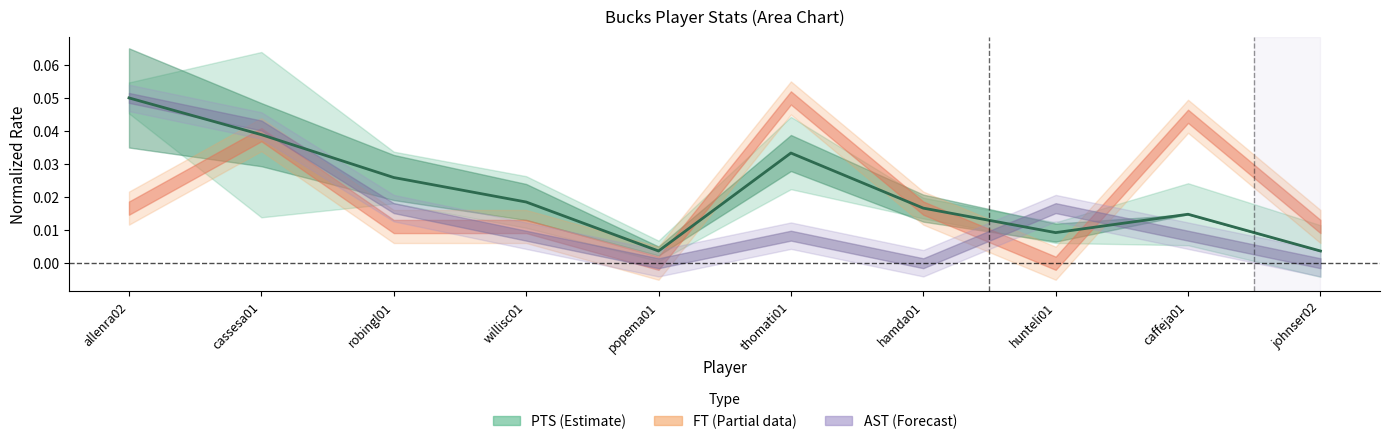

List the labels in order of value, smallest first.

popema01, johnser02, hunteli01, caffeja01, hamda01, willisc01, robingl01, thomati01, cassesa01, allenra02